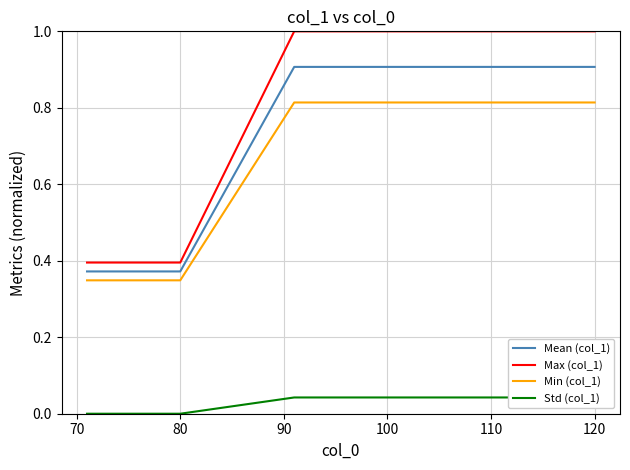

True or false: Std (col_1) and Min (col_1) intersect in this chart.

False